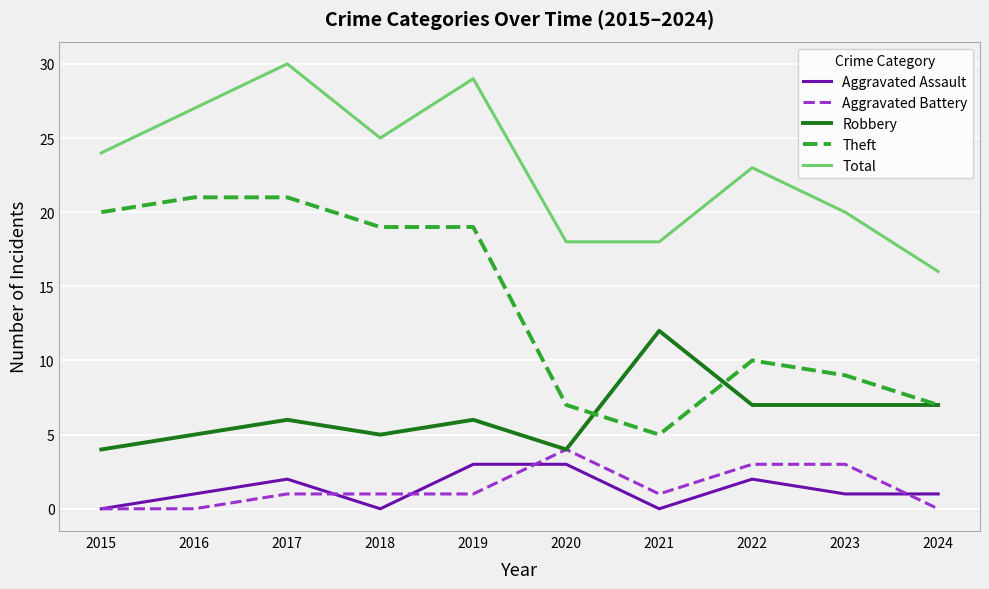

Read the Total value at 2022, to the nearest 10.

20